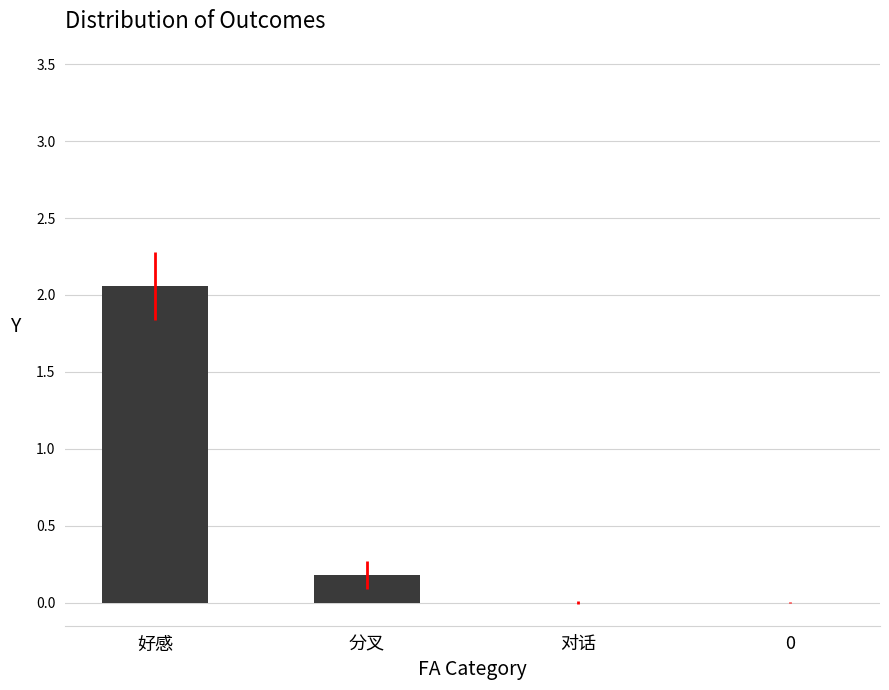

What is the sum of all values?

2.2